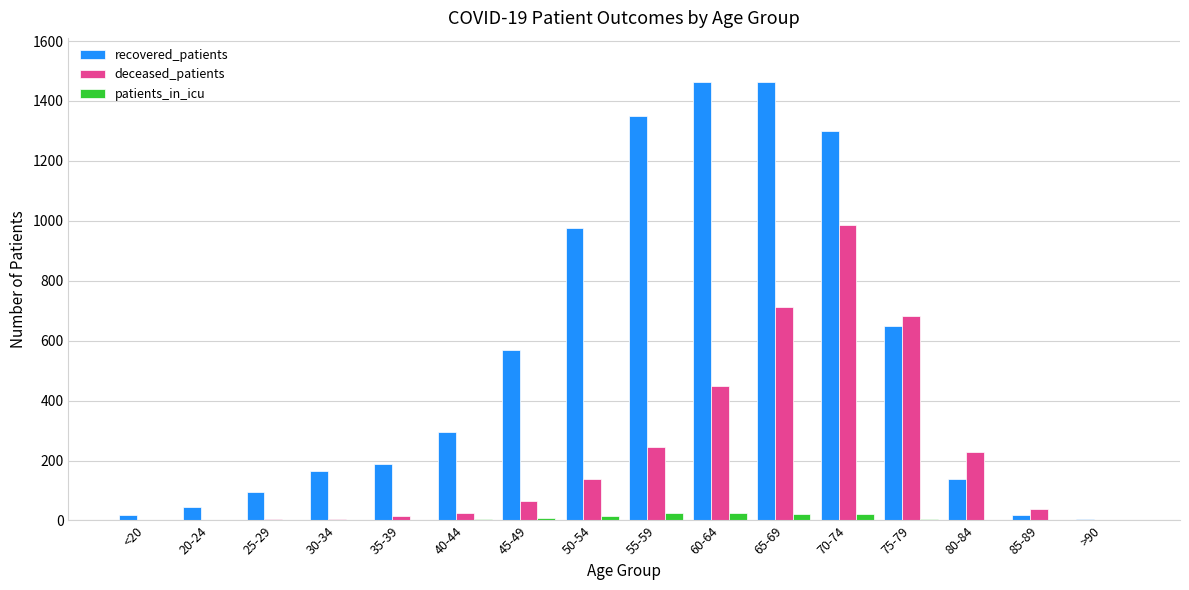

Which series has the largest range (max minus min)?

recovered_patients